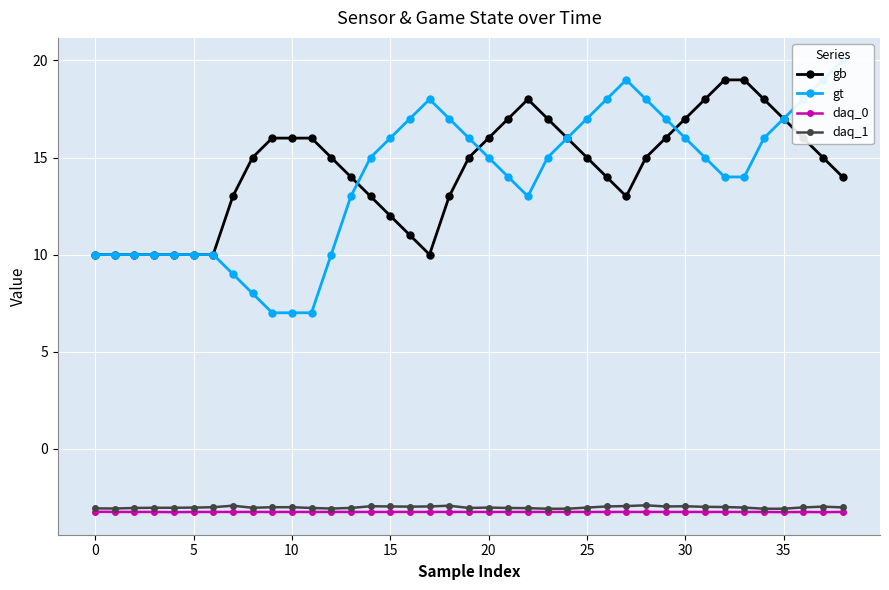

True or false: daq_0 and gb cross at least once.

False